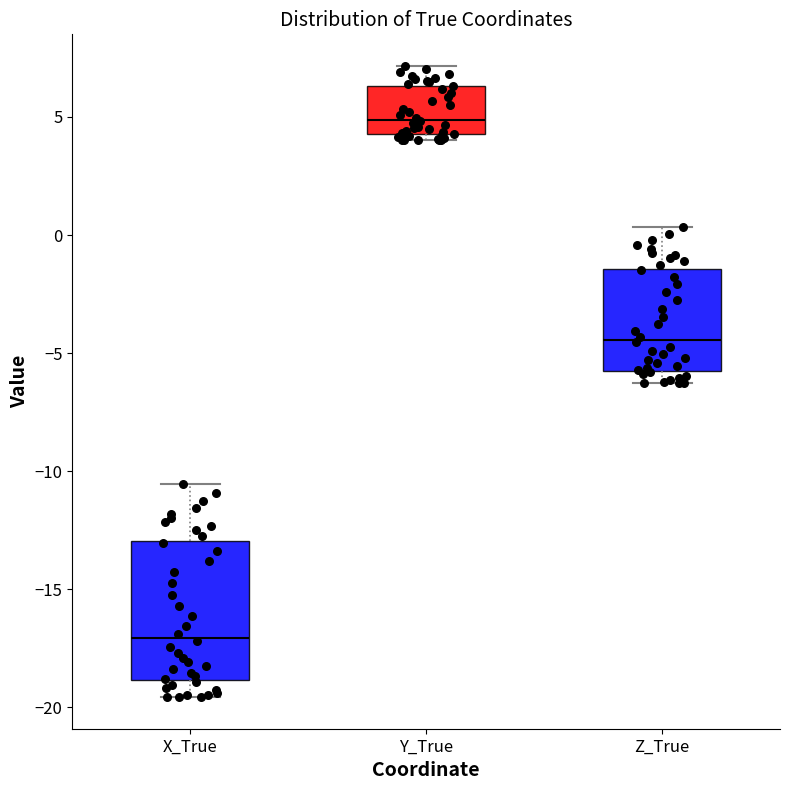

Which box has the highest median line?

Y_True